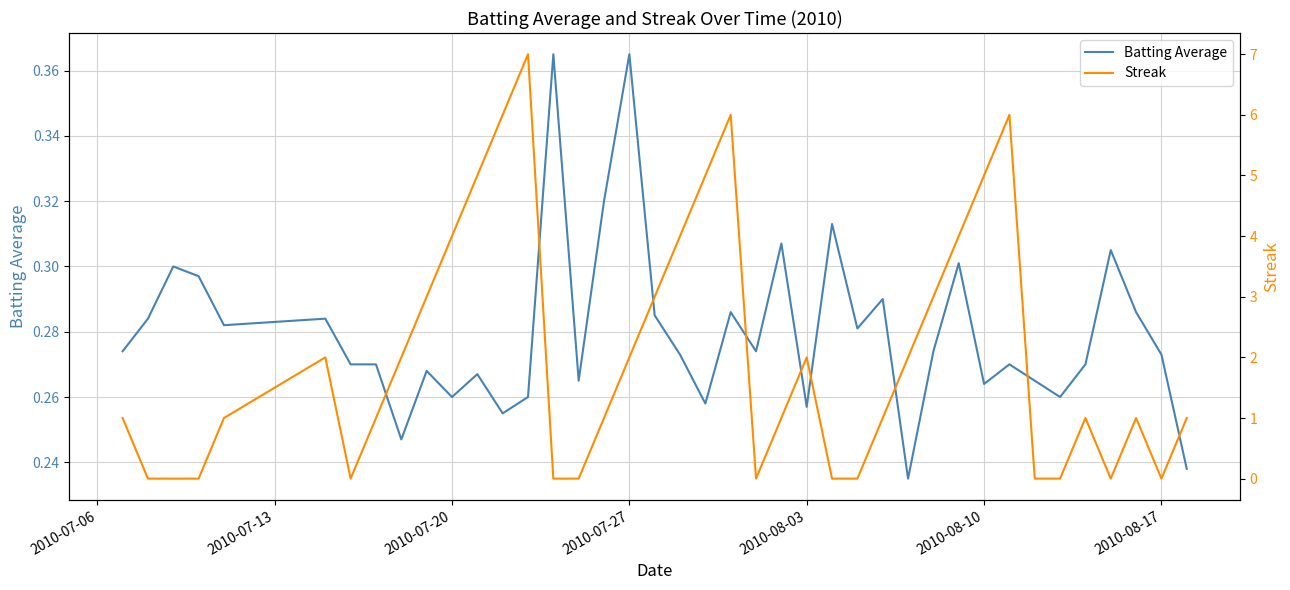

What is the lowest value of the Batting Average series?

0.2